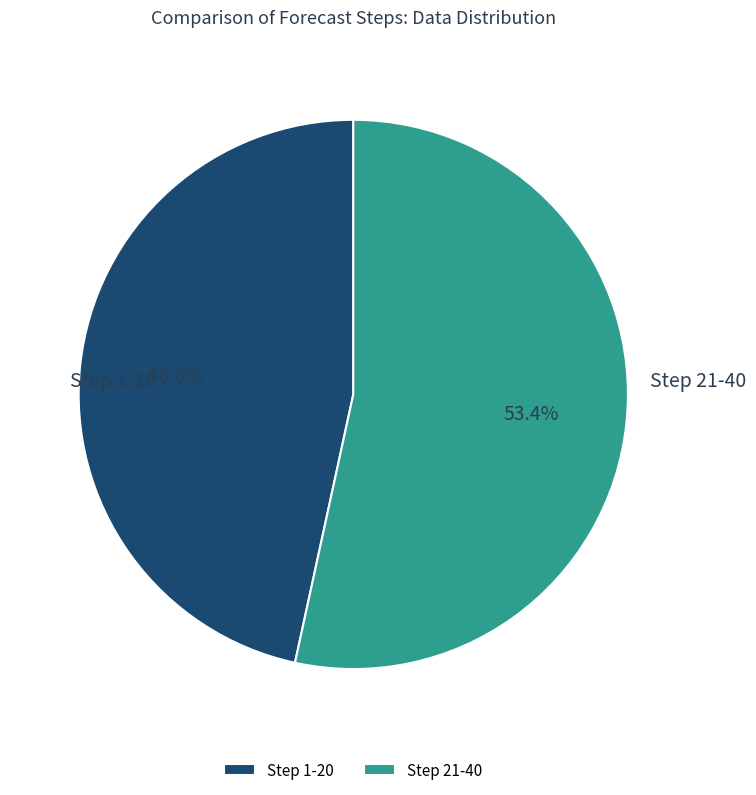

What percentage is NOT represented by Step 21-40?

46.6%